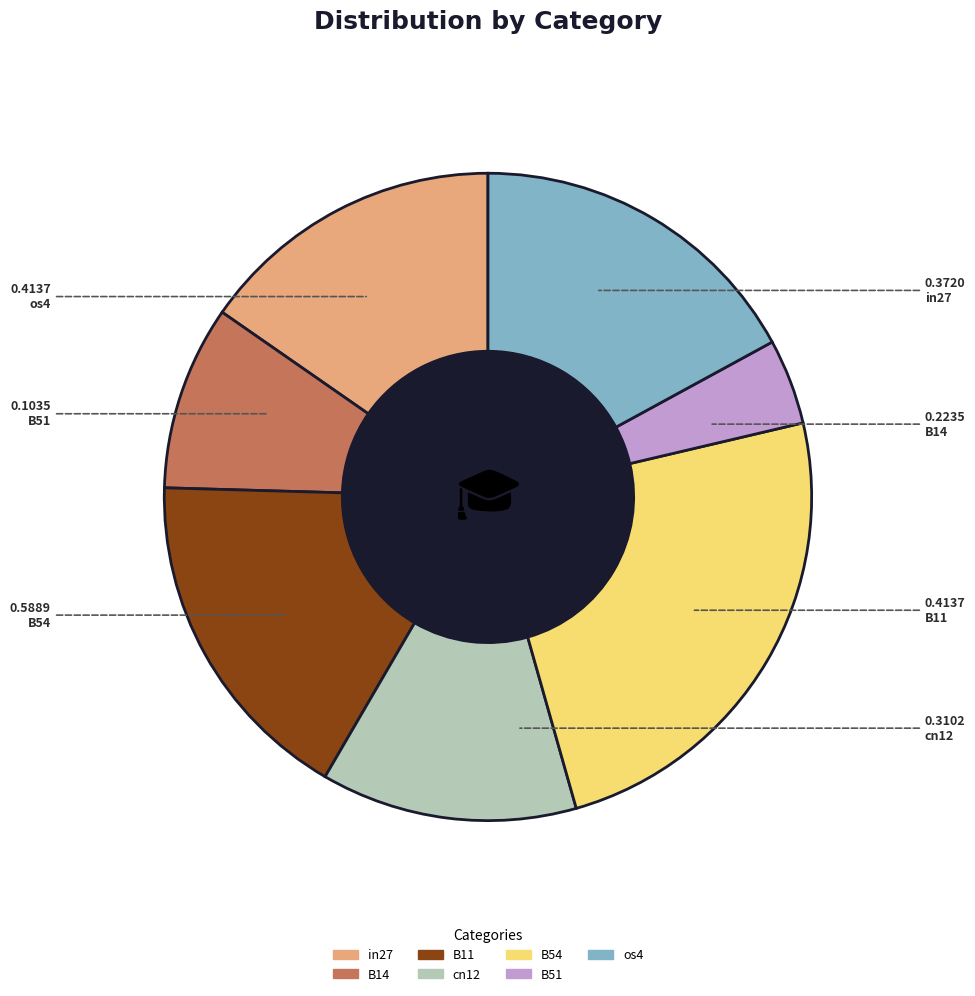

Is there a majority slice in this chart?

No